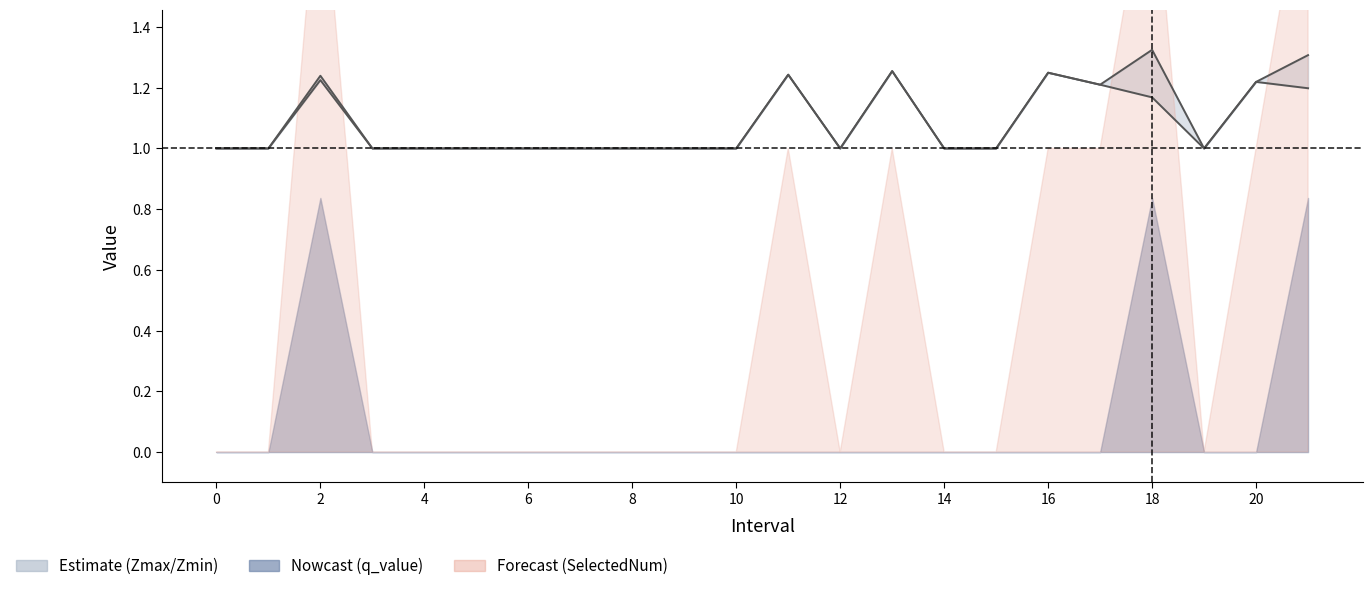

How many Zmax line values are between 1 and 2?

22